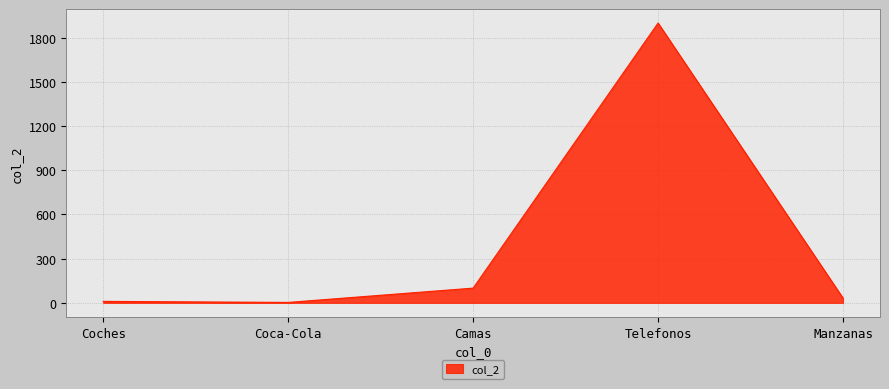

What is the greatest value displayed?

1900